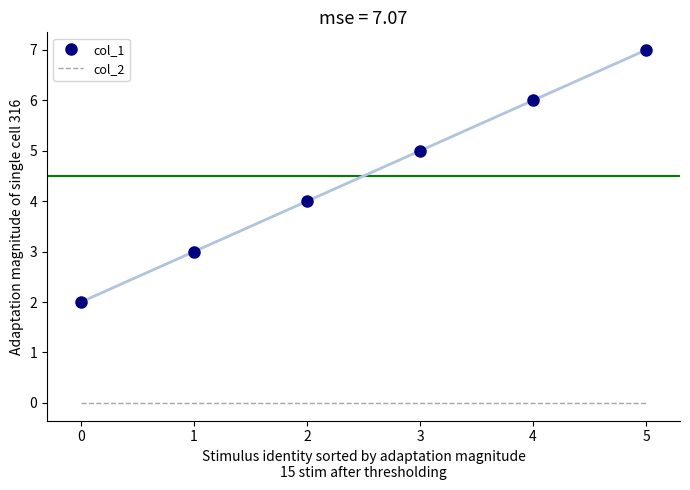

Is the value of col_1 at 1 greater than the value of col_2 at 4?

Yes